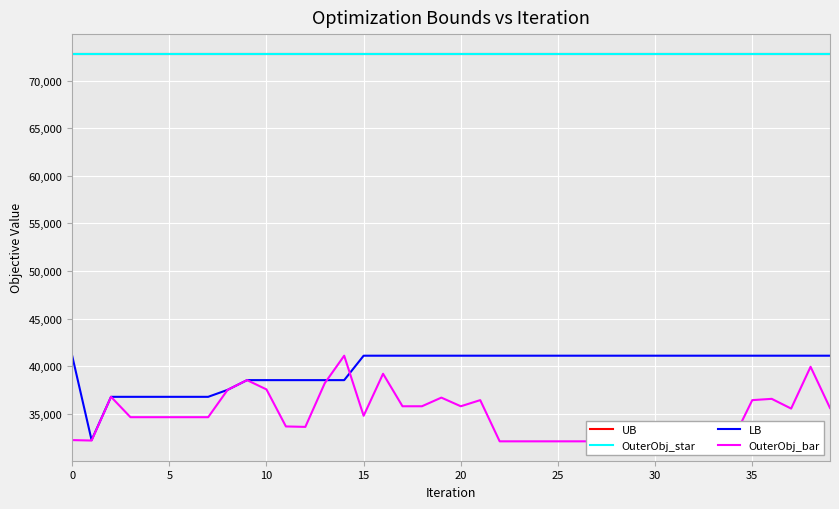

Which series has the widest spread of values?

OuterObj_bar